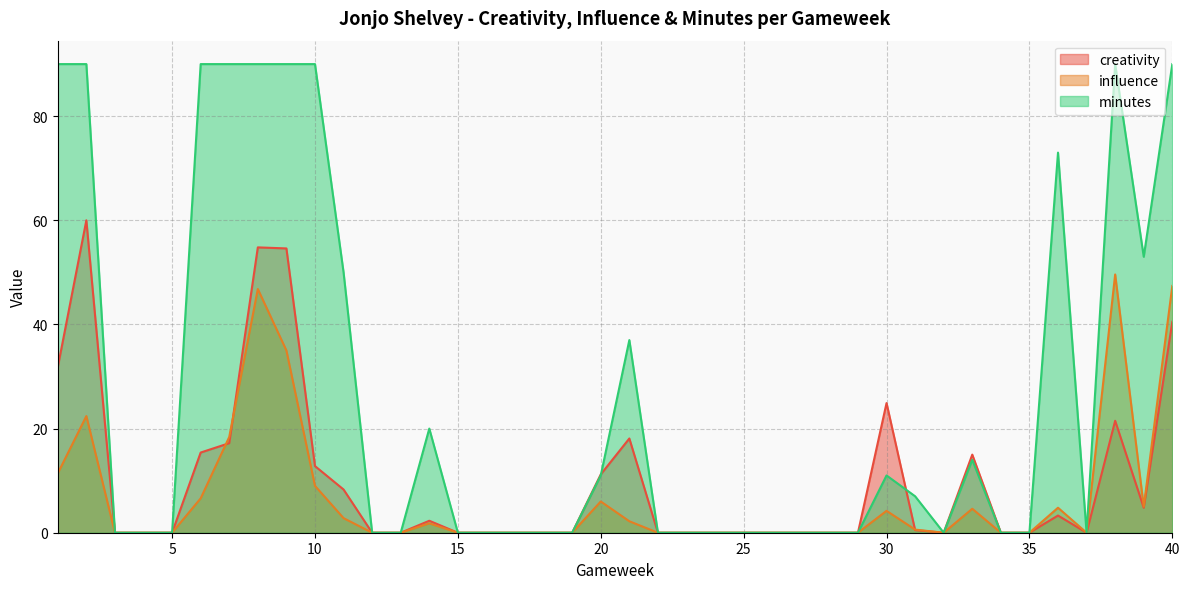

Reading right to left, transcribe all the data shown in this chart.

creativity: 40=40.5	39=4.8	38=21.5	37=0.0	36=3.3	35=0.0	34=0.0	33=15.0	32=0.0	31=0.5	30=24.9	29=0.0	28=0.0	27=0.0	26=0.0	25=0.0	24=0.0	23=0.0	22=0.0	21=18.1	20=11.2	19=0.0	18=0.0	17=0.0	16=0.0	15=0.0	14=2.3	13=0.0	12=0.0	11=8.3	10=12.8	9=54.6	8=54.8	7=17.2	6=15.4	5=0.0	4=0.0	3=0.0	2=60.0	1=31.8
influence: 40=47.4	39=5.0	38=49.6	37=0.0	36=4.8	35=0.0	34=0.0	33=4.6	32=0.0	31=0.6	30=4.2	29=0.0	28=0.0	27=0.0	26=0.0	25=0.0	24=0.0	23=0.0	22=0.0	21=2.2	20=6.0	19=0.0	18=0.0	17=0.0	16=0.0	15=0.0	14=1.8	13=0.0	12=0.0	11=2.8	10=9.0	9=35.0	8=46.8	7=18.4	6=6.6	5=0.0	4=0.0	3=0.0	2=22.4	1=11.4
minutes: 40=90.0	39=53.0	38=90.0	37=0.0	36=73.0	35=0.0	34=0.0	33=14.0	32=0.0	31=7.0	30=11.0	29=0.0	28=0.0	27=0.0	26=0.0	25=0.0	24=0.0	23=0.0	22=0.0	21=37.0	20=11.0	19=0.0	18=0.0	17=0.0	16=0.0	15=0.0	14=20.0	13=0.0	12=0.0	11=50.0	10=90.0	9=90.0	8=90.0	7=90.0	6=90.0	5=0.0	4=0.0	3=0.0	2=90.0	1=90.0